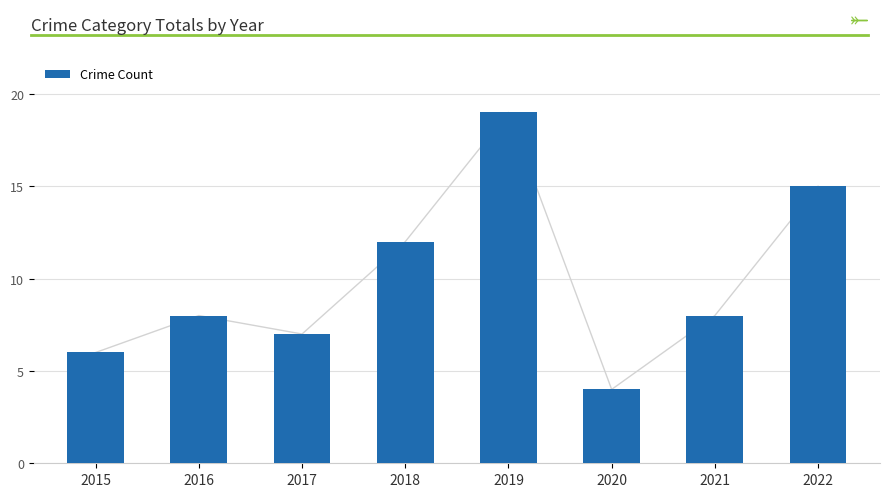

Reading left to right, what are all the values shown in this chart?

2015=6	2016=8	2017=7	2018=12	2019=19	2020=4	2021=8	2022=15